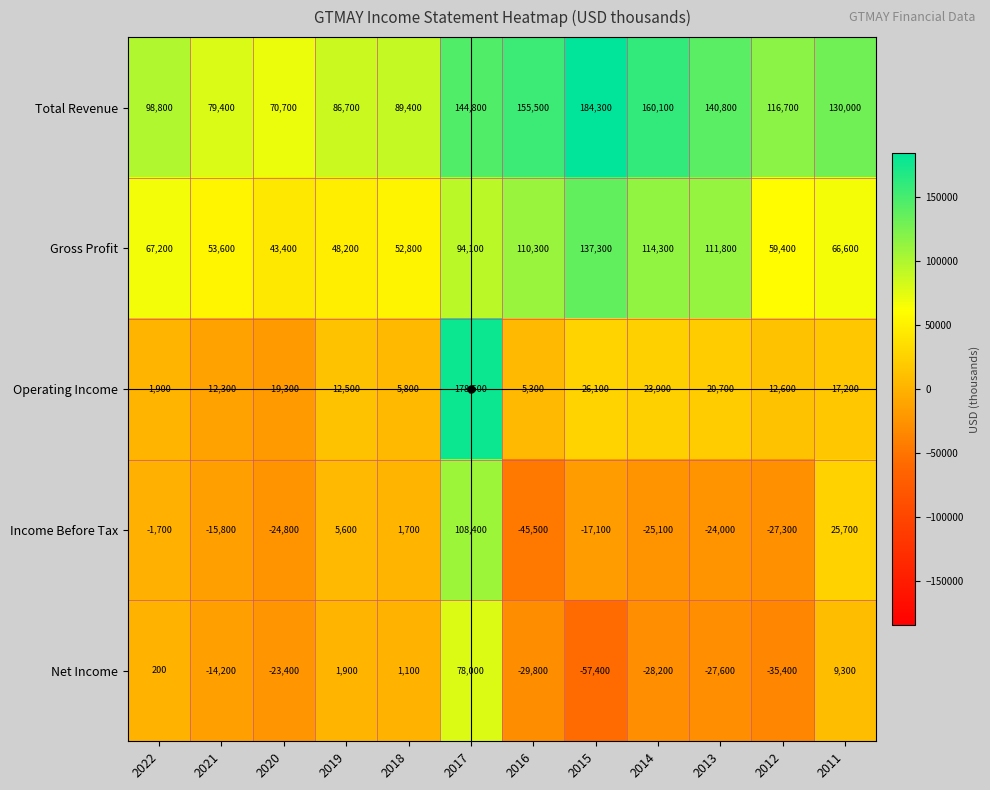

What is the maximum value for Operating Income?

178500